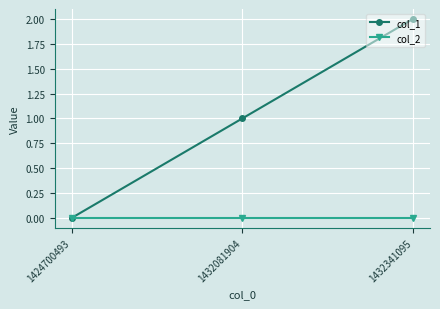

Which series has the widest spread of values?

col_1